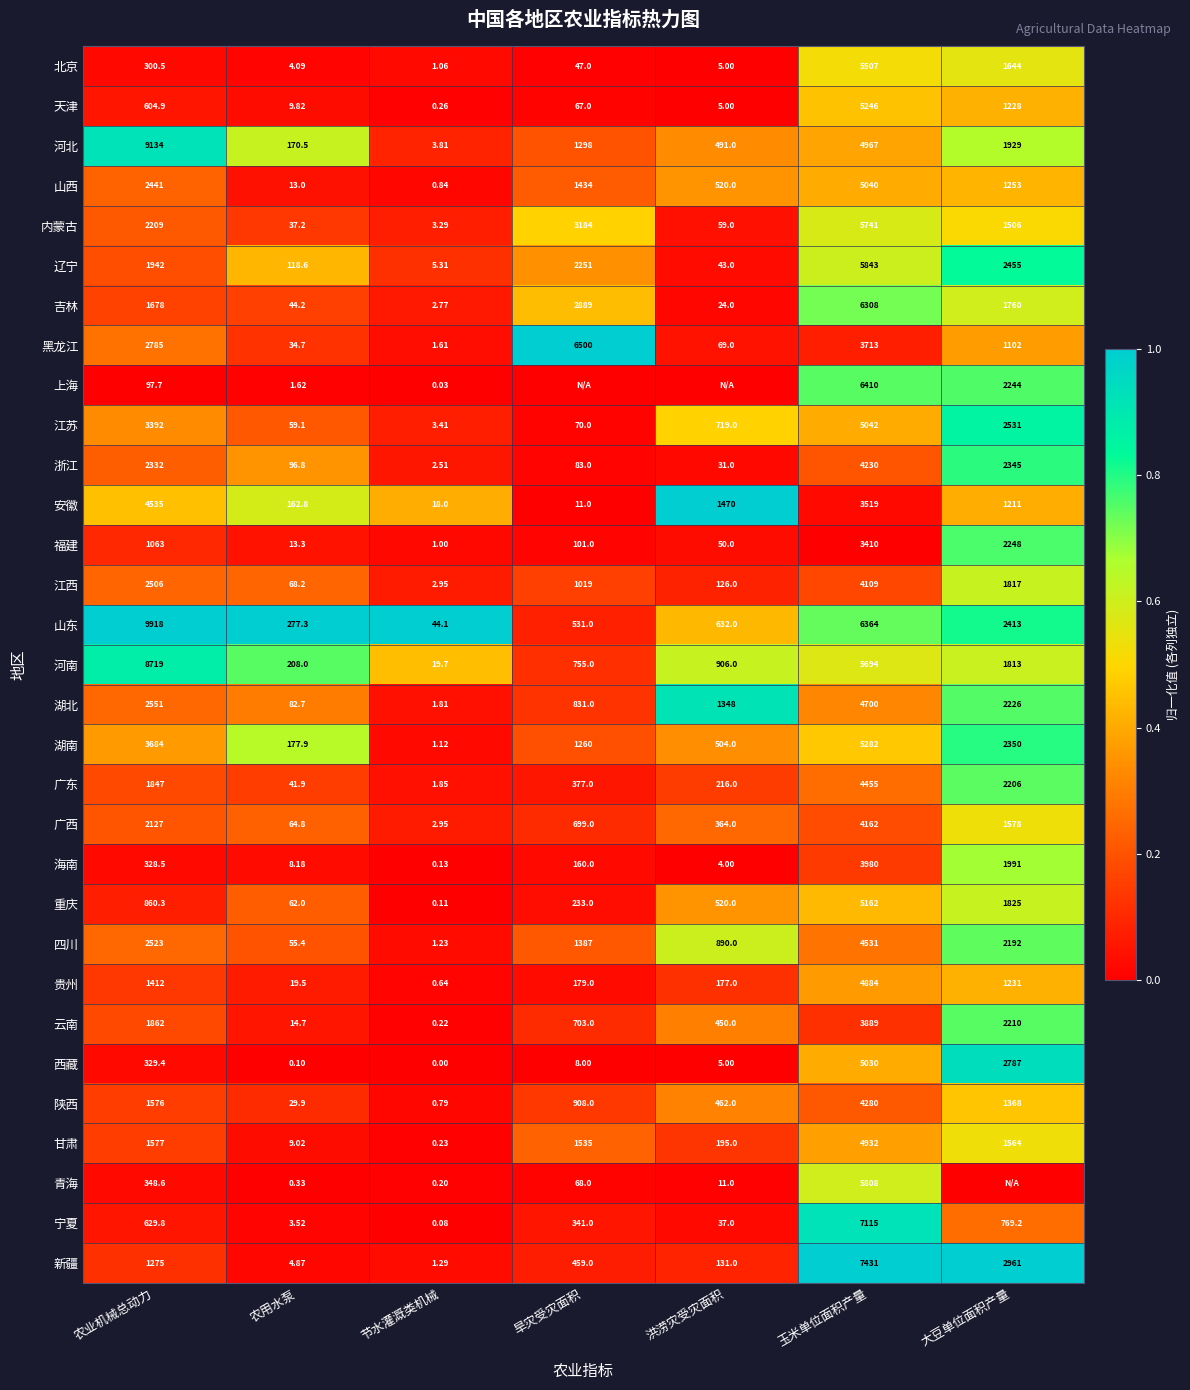

How many distinct data groups are displayed?

31